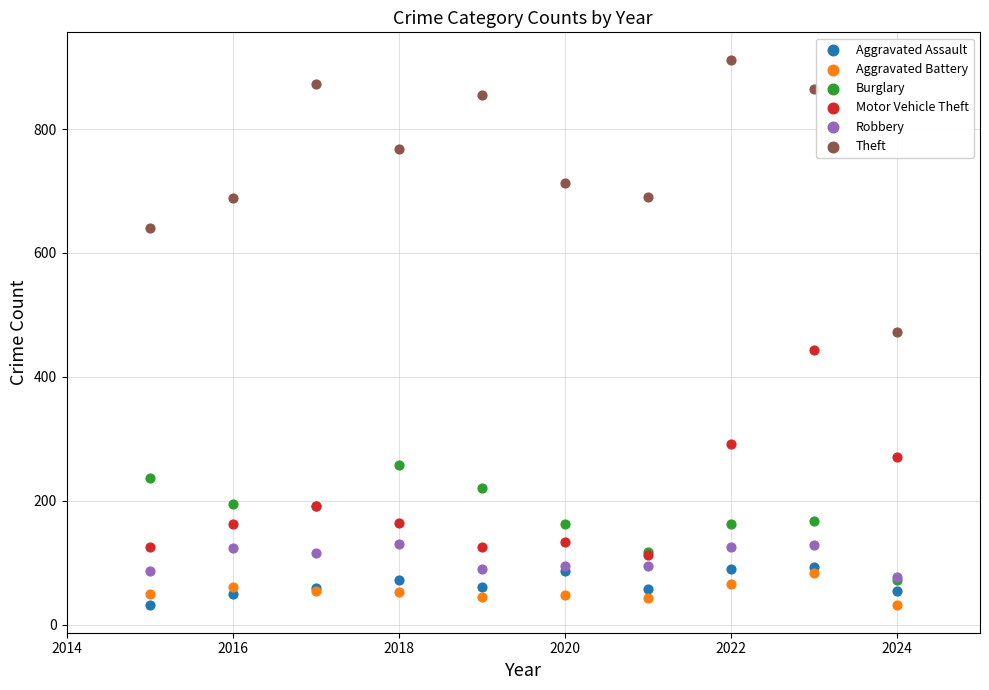

Which series has the largest Y range (max minus min)?

Theft